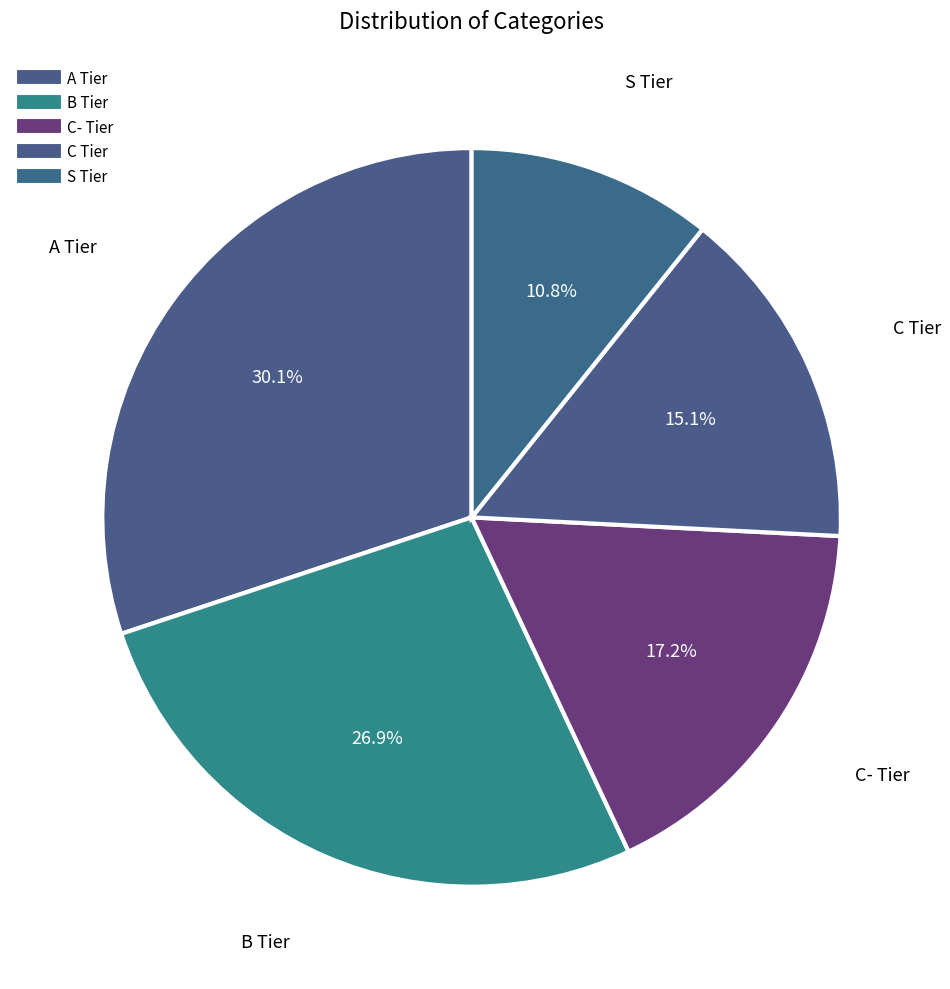

How many segments does this pie chart have?

5